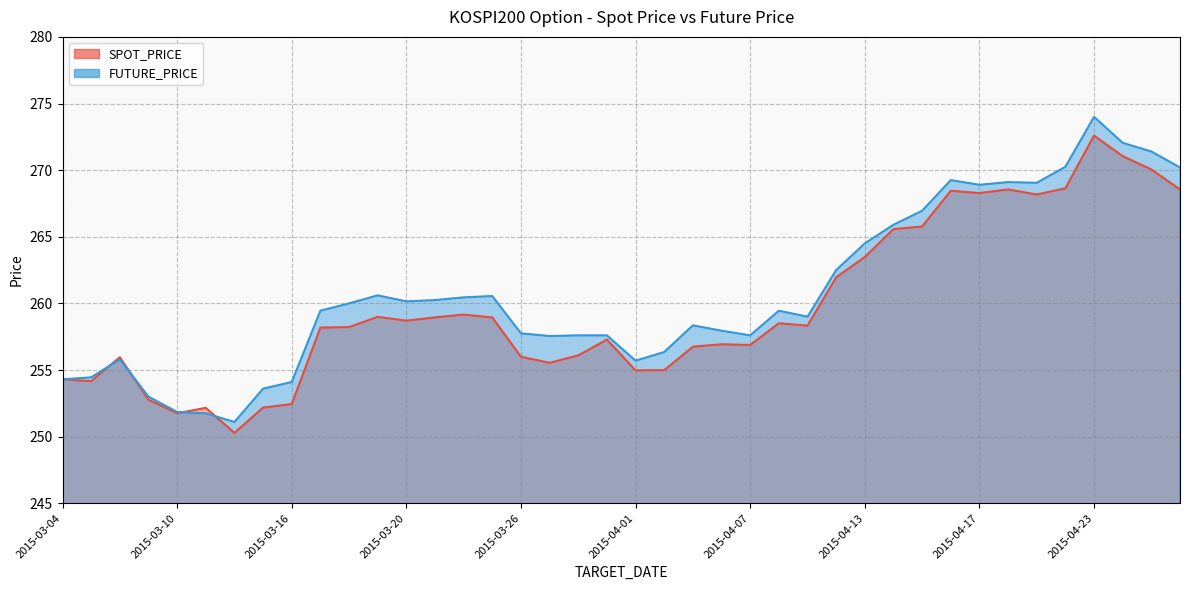

At which label does FUTURE_PRICE reach its peak?

2015-04-23